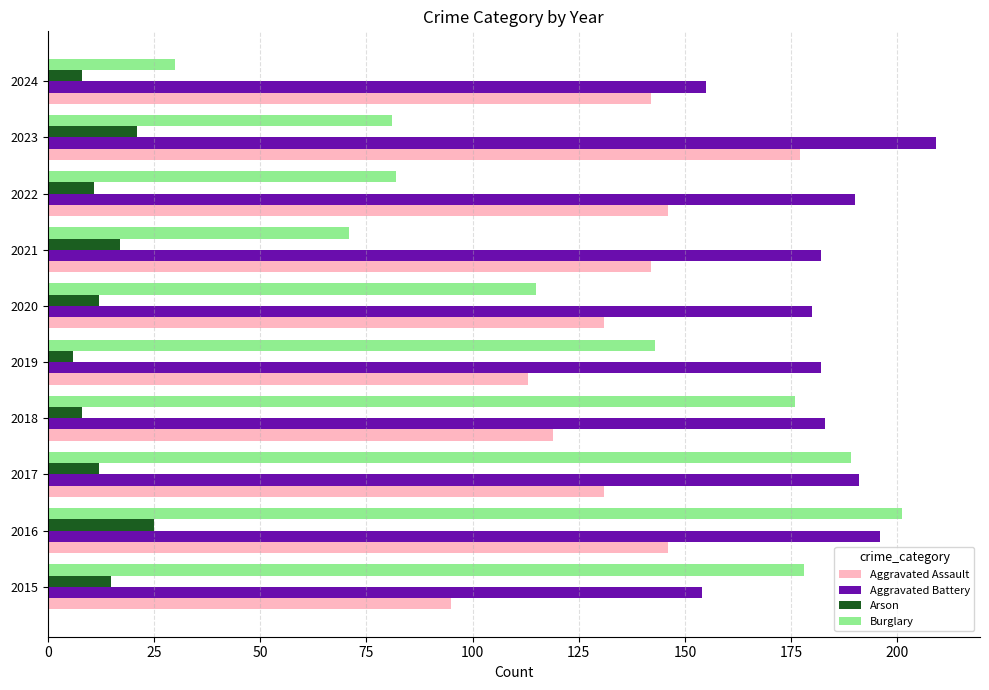

Which series has the largest total across all categories?

Aggravated Battery